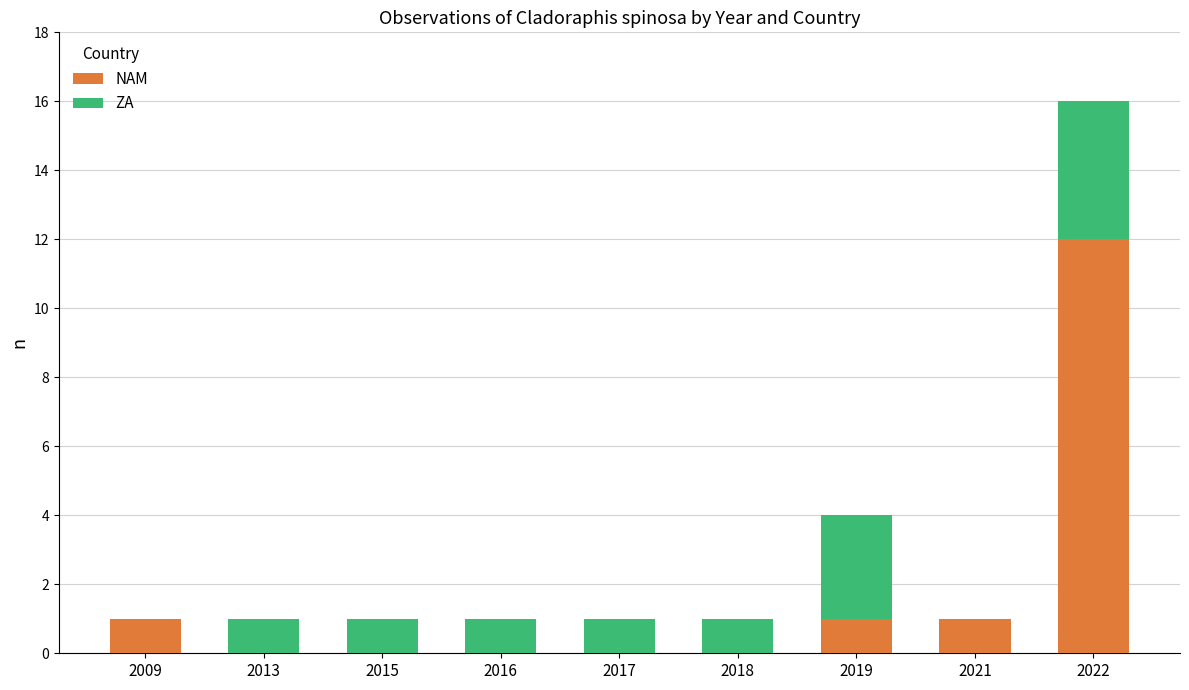

True or false: NAM has a value of 0 at 2013.

True